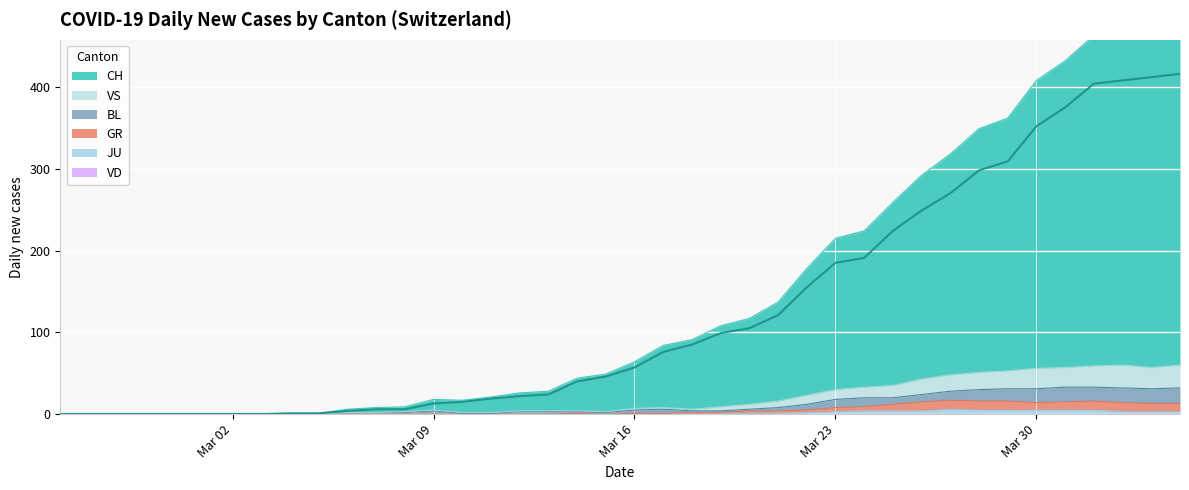

True or false: BL has more than 2 points higher than both neighbors.

False